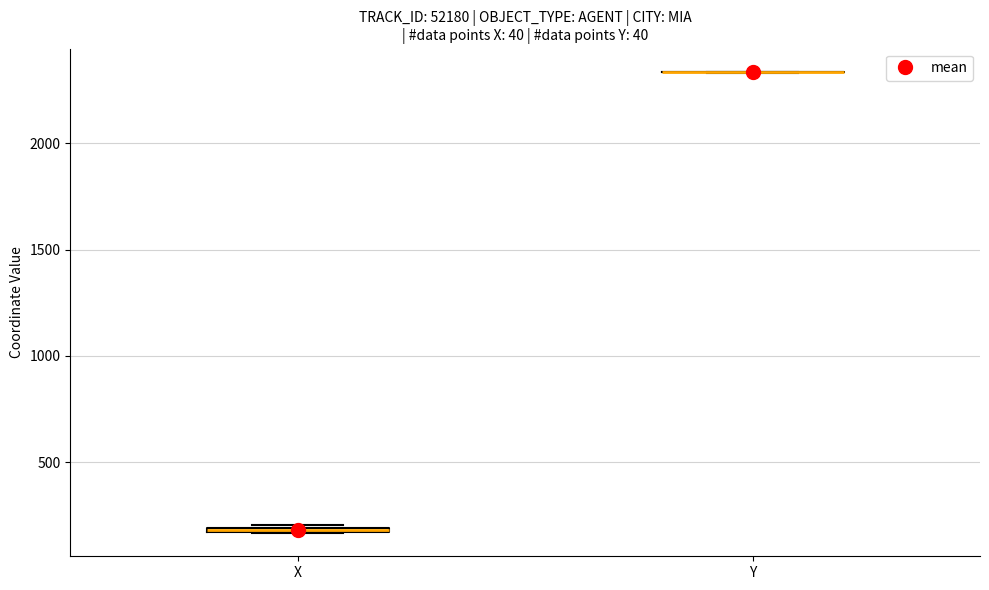

Where is the upper edge of the box for X on the y-axis? The values are not printed on the chart, so give them approximately, as read against the axis.

200